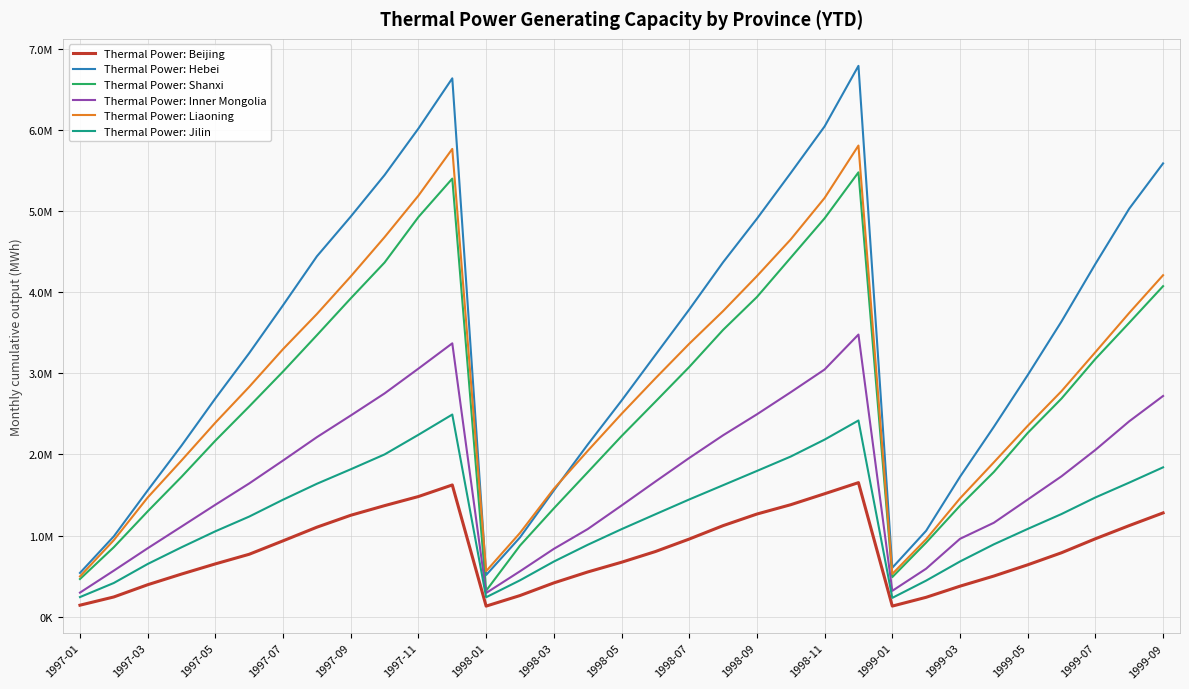

True or false: Thermal Power: Inner Mongolia and Thermal Power: Hebei intersect in this chart.

False